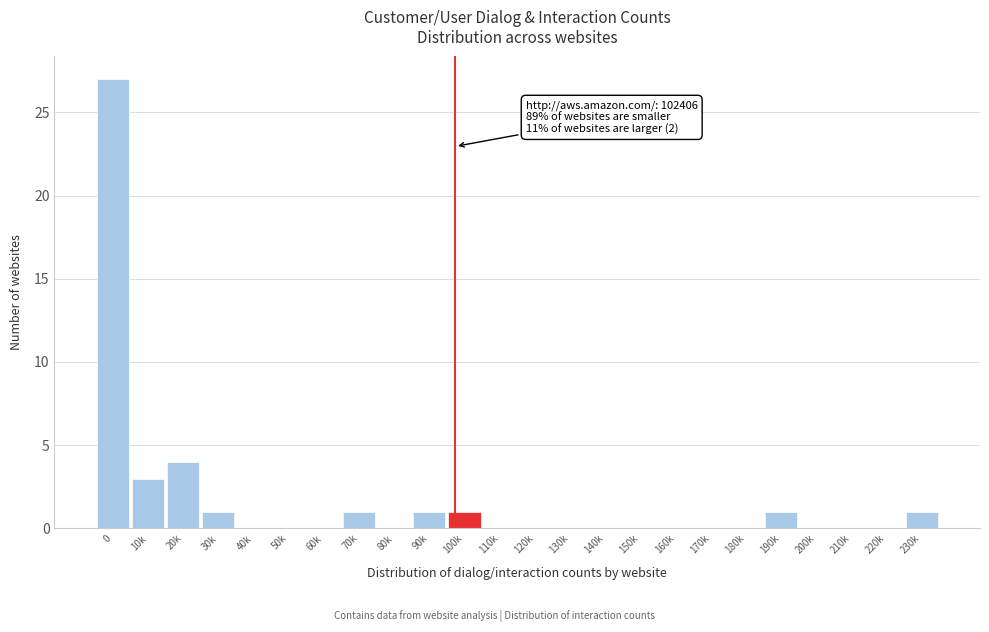

Reading left to right, transcribe all the data shown in this chart.

0=27	10k=3	20k=4	30k=1	40k=0	50k=0	60k=0	70k=1	80k=0	90k=1	100k=1	110k=0	120k=0	130k=0	140k=0	150k=0	160k=0	170k=0	180k=0	190k=1	200k=0	210k=0	220k=0	230k=1